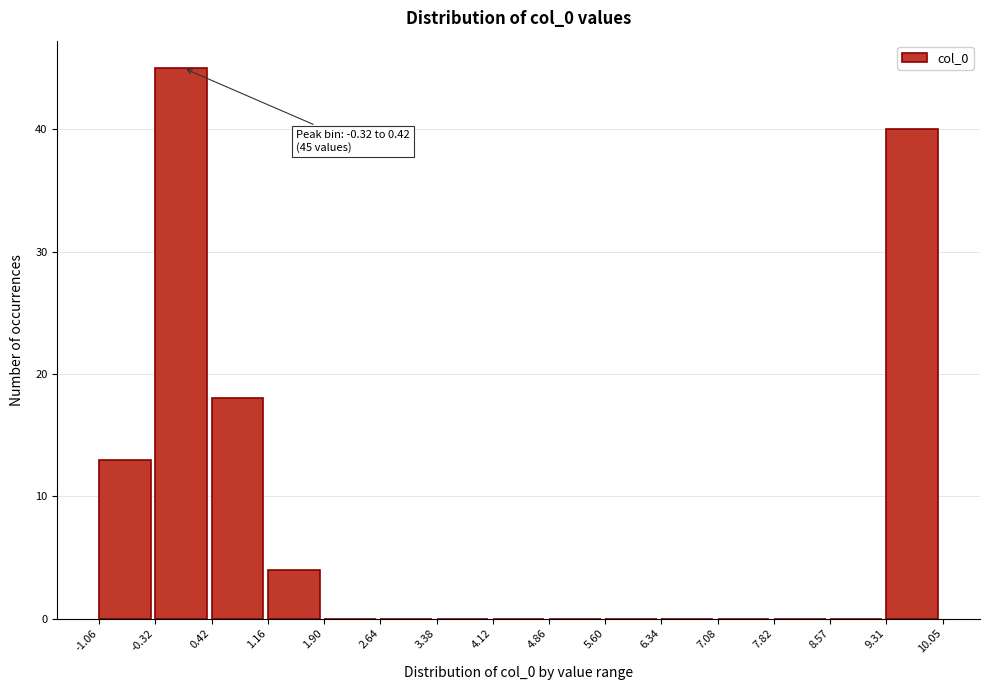

Which range on the x-axis has the tallest bar?

-0.32 to 0.42